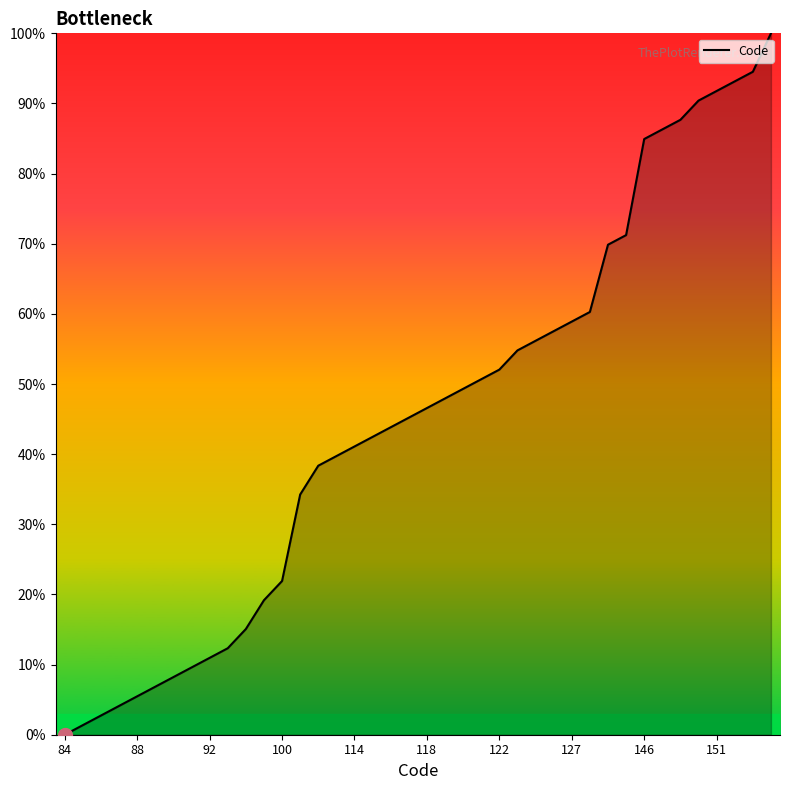

What is the difference between the maximum and minimum values?

100.0